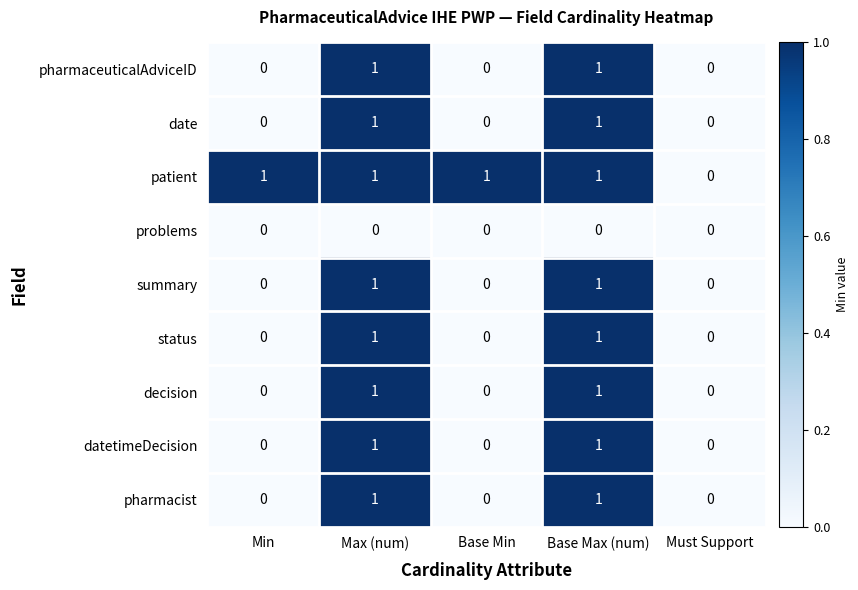

What is the difference between the highest and lowest values at Base Min?

1